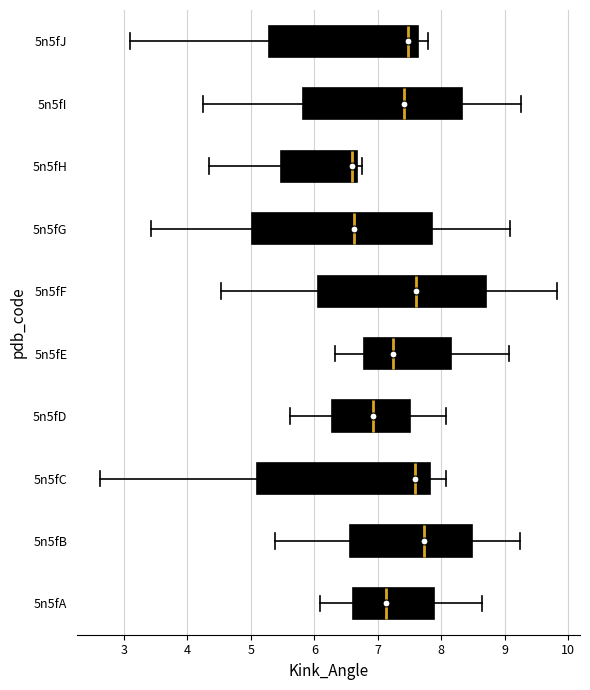

Reading bottom to top, read every box against the x-axis: the position of its median line, the range the box covers, and the ends of its whiskers. The values are not printed on the chart, so give them approximately, as read against the axis.

5n5fA: median 7.1, box 6.6 to 7.9, whiskers 6.1 to 8.6
5n5fB: median 7.7, box 6.6 to 8.5, whiskers 5.4 to 9.2
5n5fC: median 7.6, box 5.1 to 7.8, whiskers 2.6 to 8.1
5n5fD: median 6.9, box 6.3 to 7.5, whiskers 5.6 to 8.1
5n5fE: median 7.2, box 6.8 to 8.2, whiskers 6.3 to 9.1
5n5fF: median 7.6, box 6.1 to 8.7, whiskers 4.5 to 9.8
5n5fG: median 6.6, box 5.0 to 7.9, whiskers 3.4 to 9.1
5n5fH: median 6.6, box 5.5 to 6.7, whiskers 4.3 to 6.8
5n5fI: median 7.4, box 5.8 to 8.3, whiskers 4.2 to 9.3
5n5fJ: median 7.5, box 5.3 to 7.6, whiskers 3.1 to 7.8